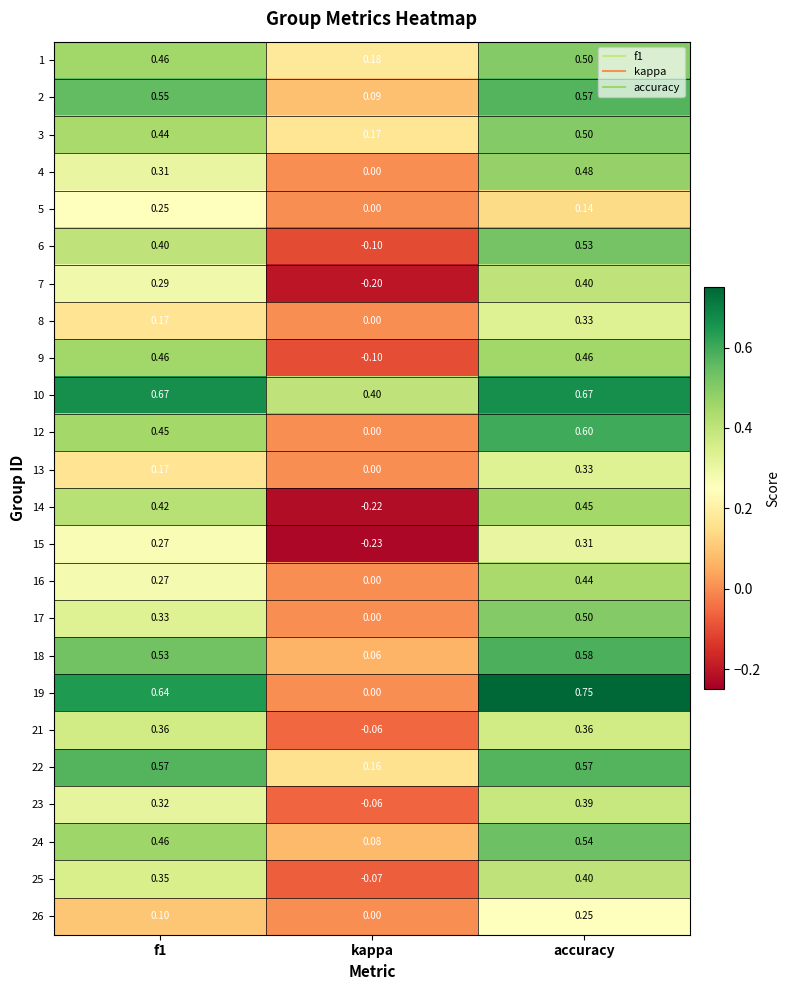

Count the number of data series in this chart.

24